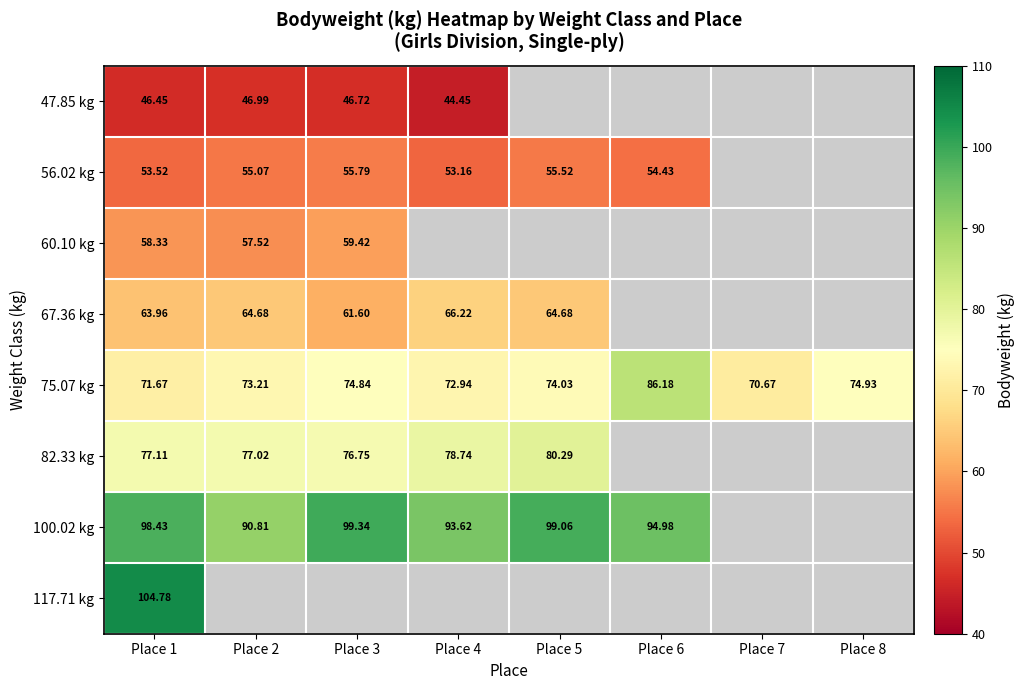

What is the greatest value displayed?

104.8